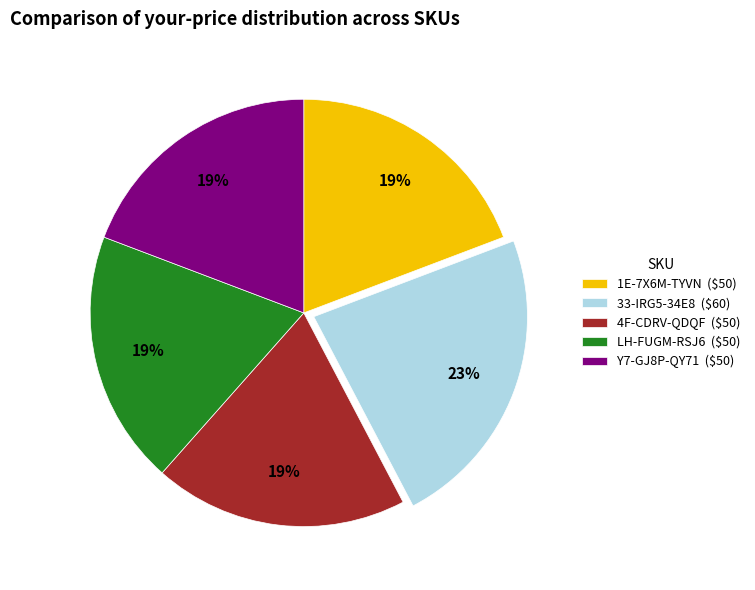

To the nearest percent, what is the combined percentage of Y7-GJ8P-QY71 and 1E-7X6M-TYVN?

38%